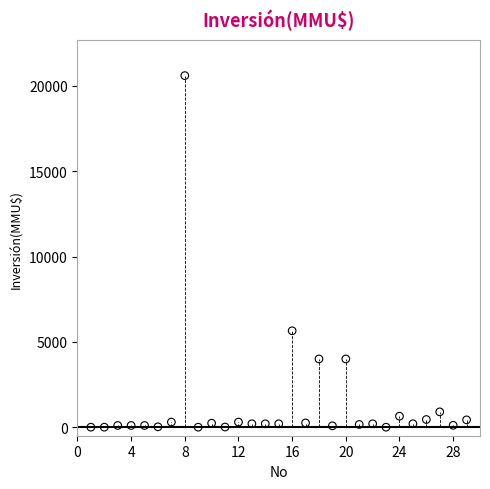

What is the range of Y values (max minus min)?

20605